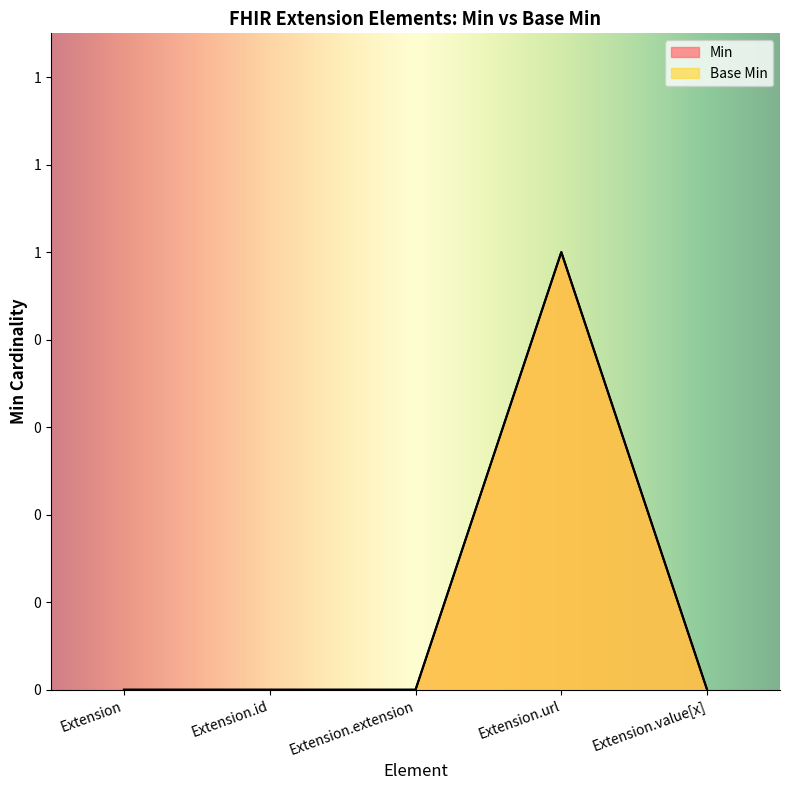

What position from the right is Extension.url?

2